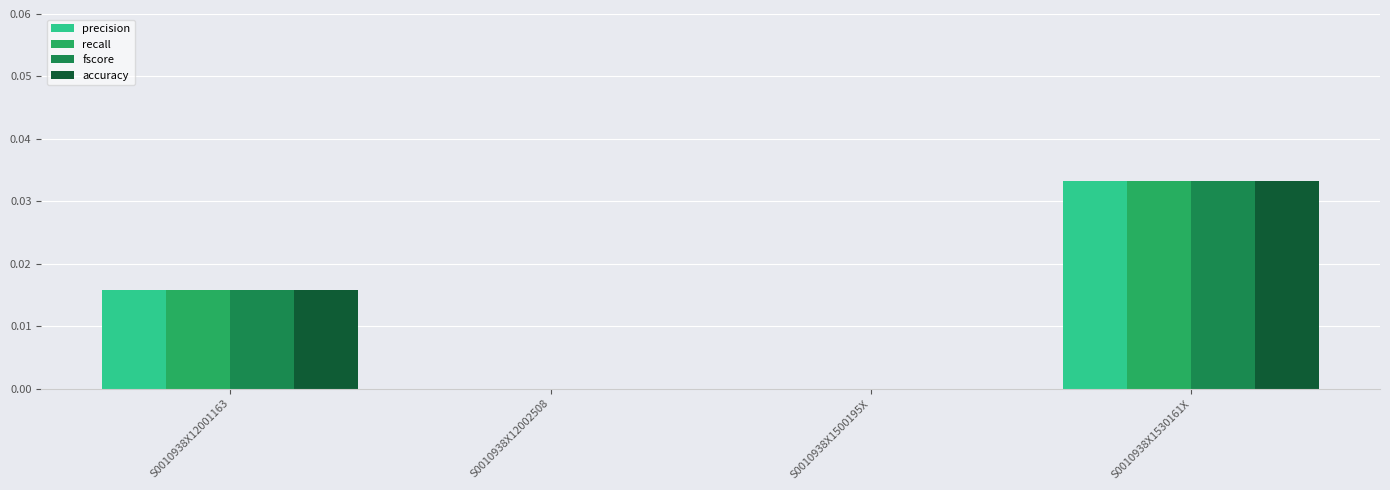

Is the value of recall at S0010938X1530161X greater than the value of precision at S0010938X12001163?

Yes